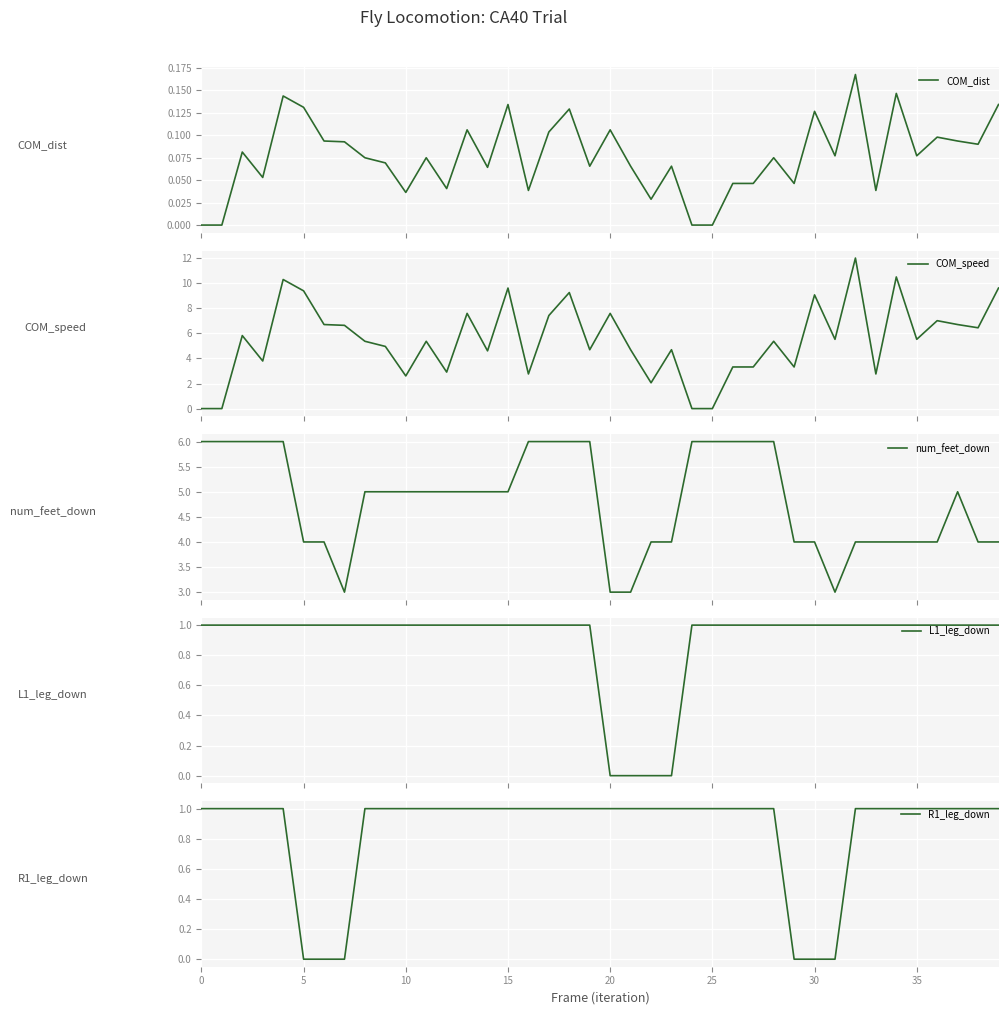

Is it true that num_feet_down equals 3.4 at 16?

False